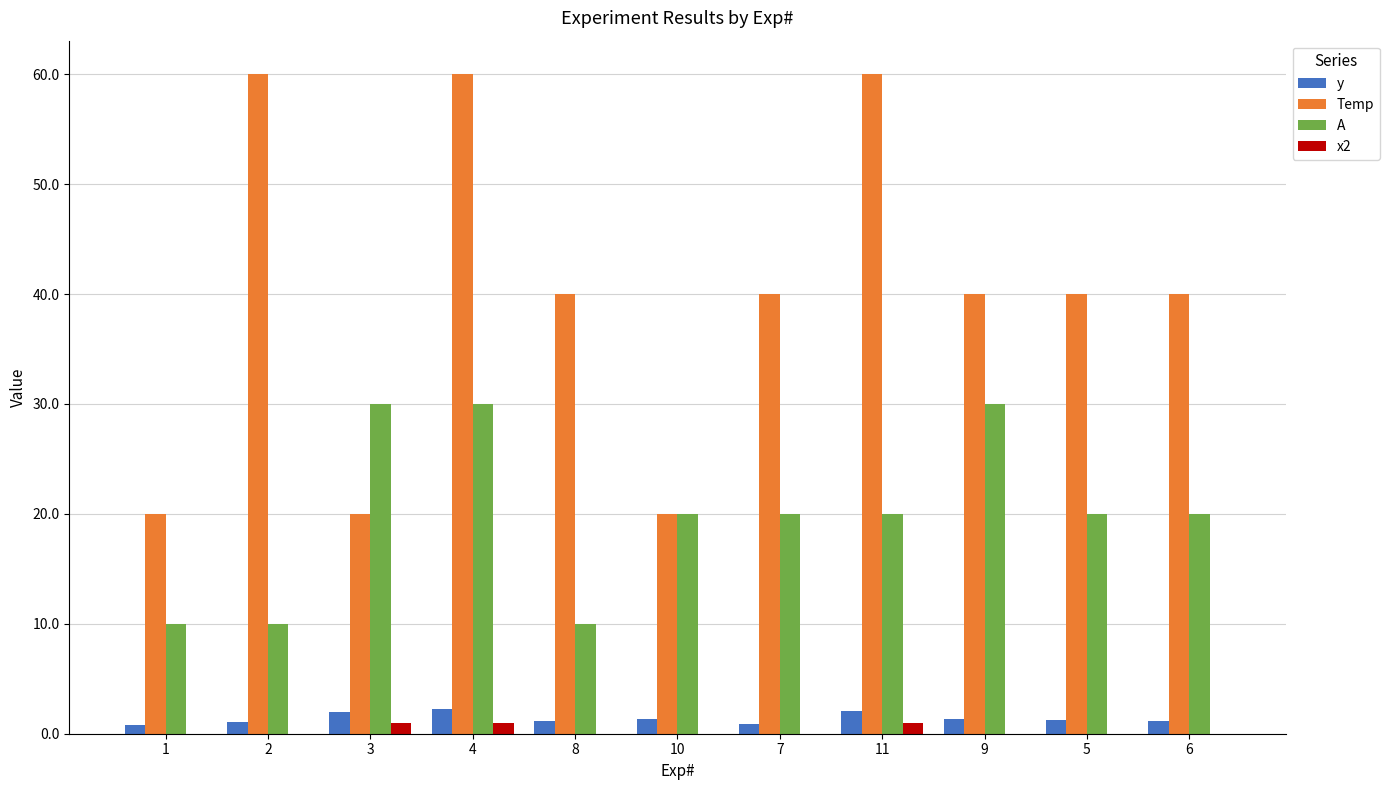

At which category is the sum across all series the highest?

4